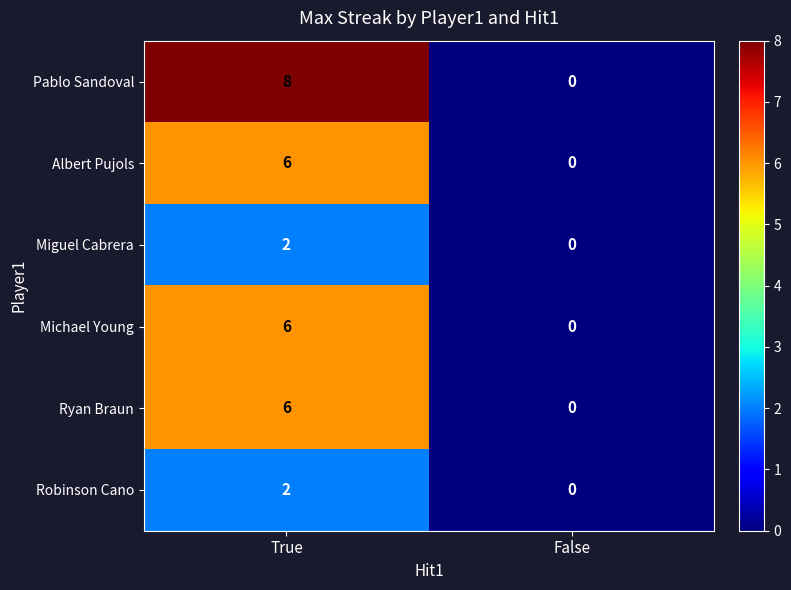

Which series has the largest total across all categories?

Pablo Sandoval